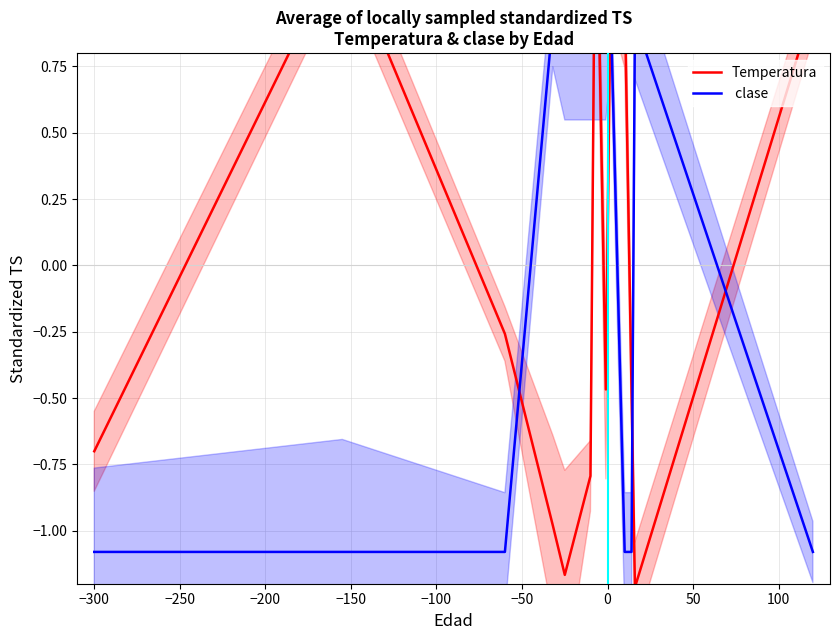

Reading left to right, list all the values displayed in this chart.

Temperatura: -0.7	1.2	-0.3	-1.0	-1.2	-0.8	1.6	-0.5	1.2	1.0	-0.5	-1.2	1.0
 clase : -1.1	-1.1	-1.1	0.9	0.9	0.9	0.9	0.9	0.9	-1.1	-1.1	0.9	-1.1